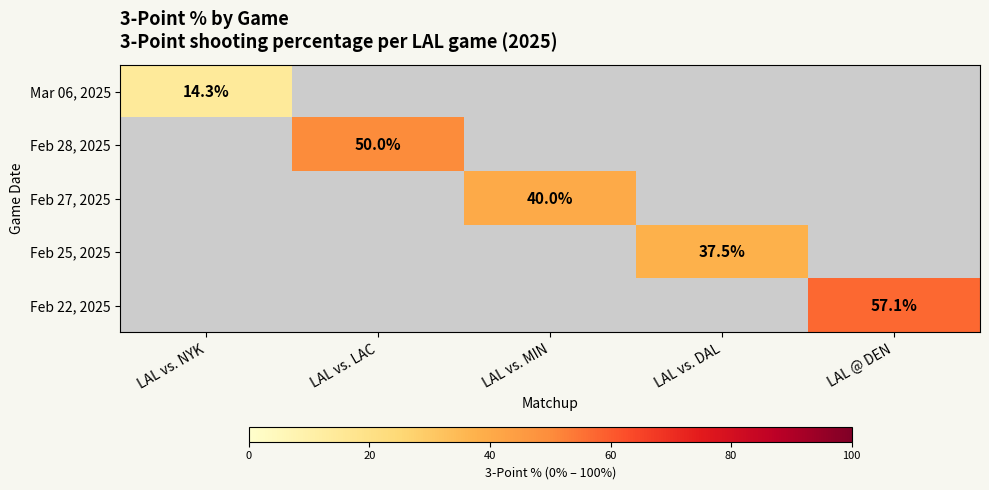

The Feb 25, 2025 series shows 37.5 at LAL vs. DAL. True or false?

True